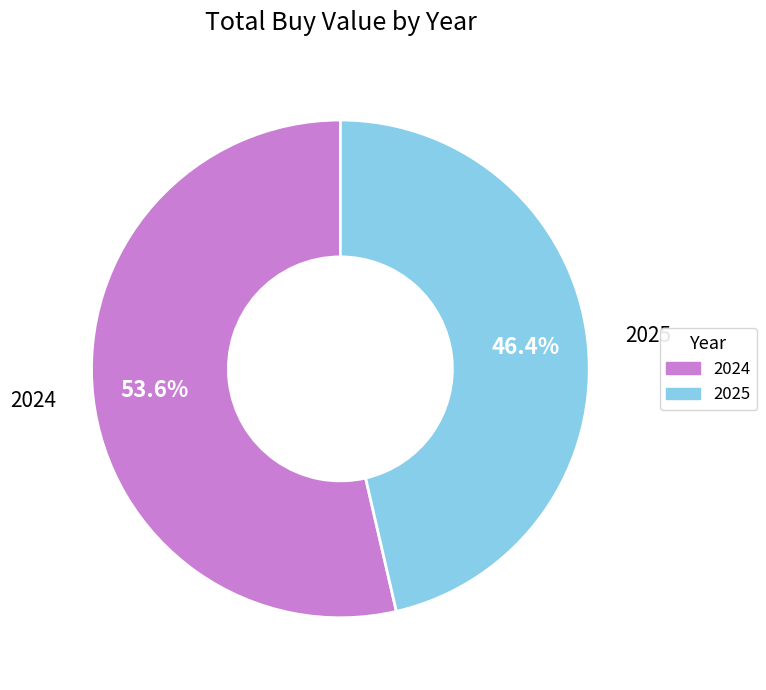

Does any single category account for the majority?

Yes